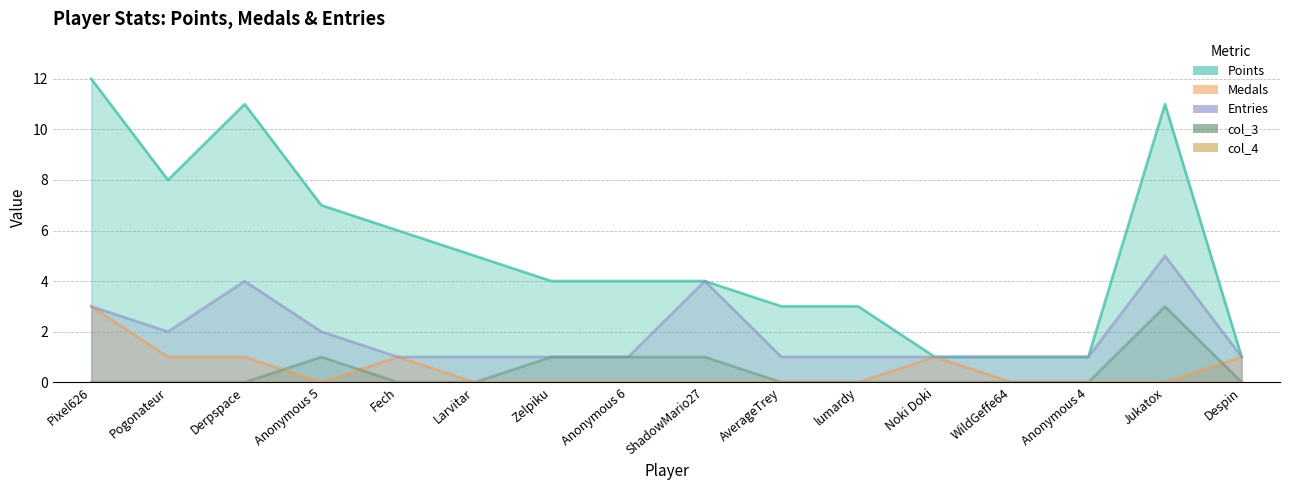

At how many categories does at least one series exceed 5?

6